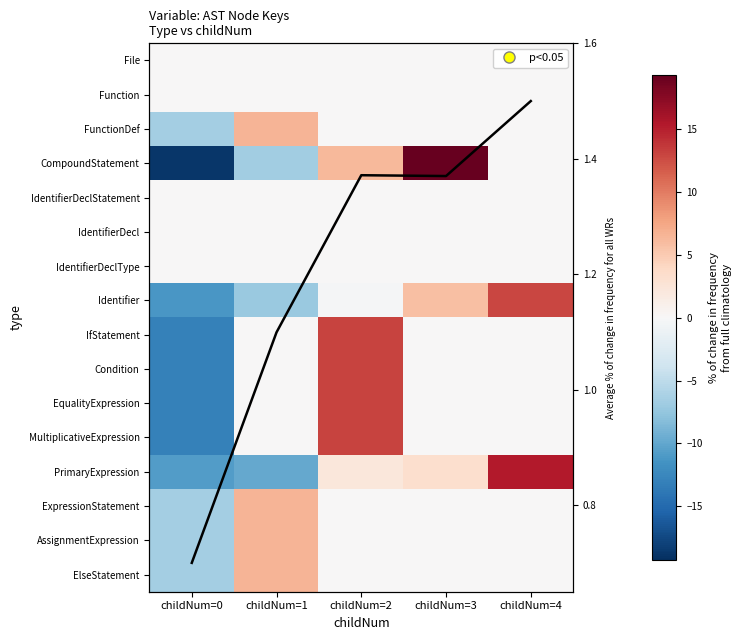

Between childNum=4 and childNum=3, which is larger?

childNum=4